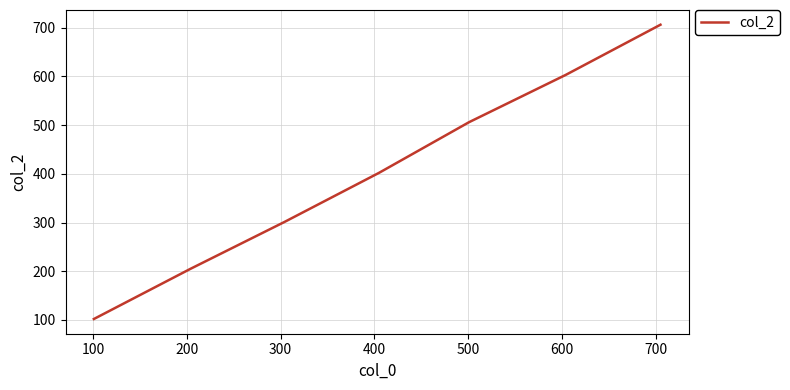

What is the smallest value displayed?

102